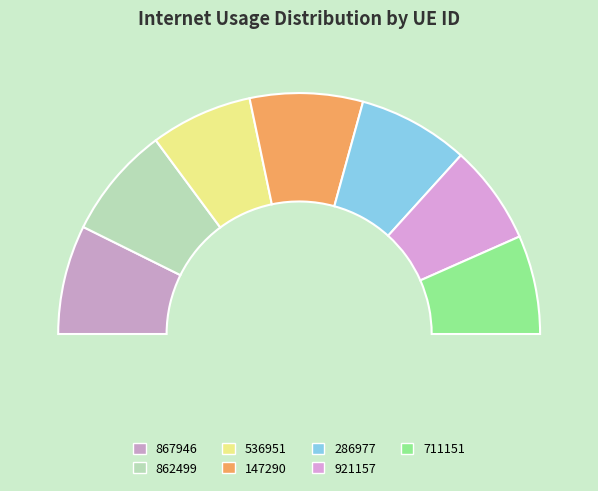

What is the change in value from 286977 to 921157?

-12.5